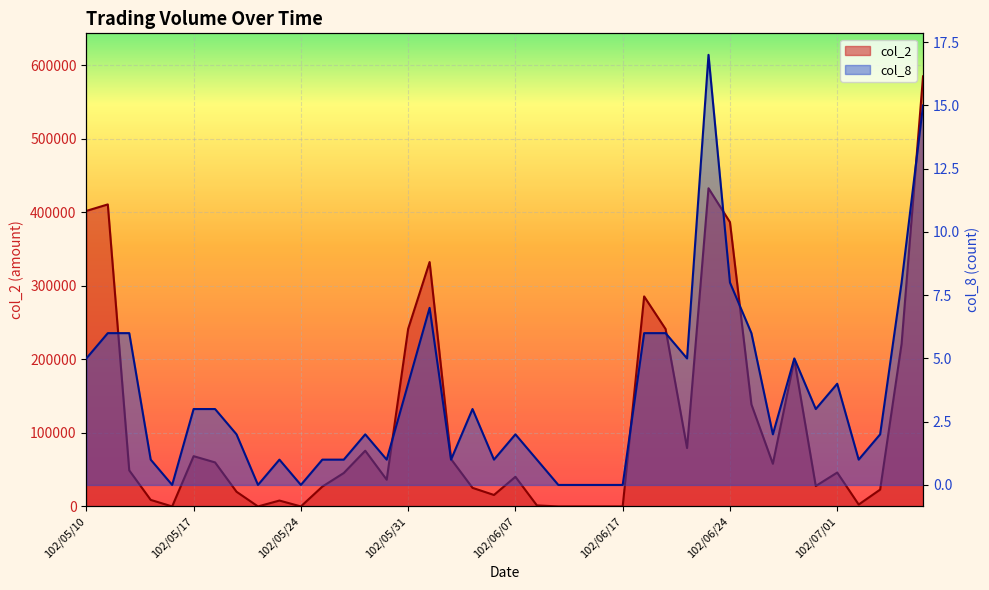

Where is col_8 nearest to the value 8?

102/06/24